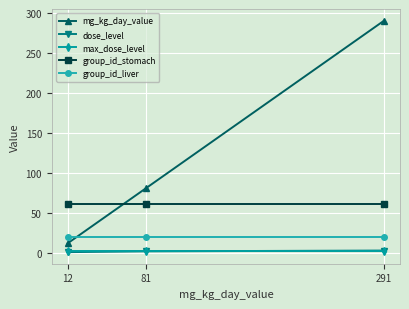

At which label is mg_kg_day_value closest to 151?

81